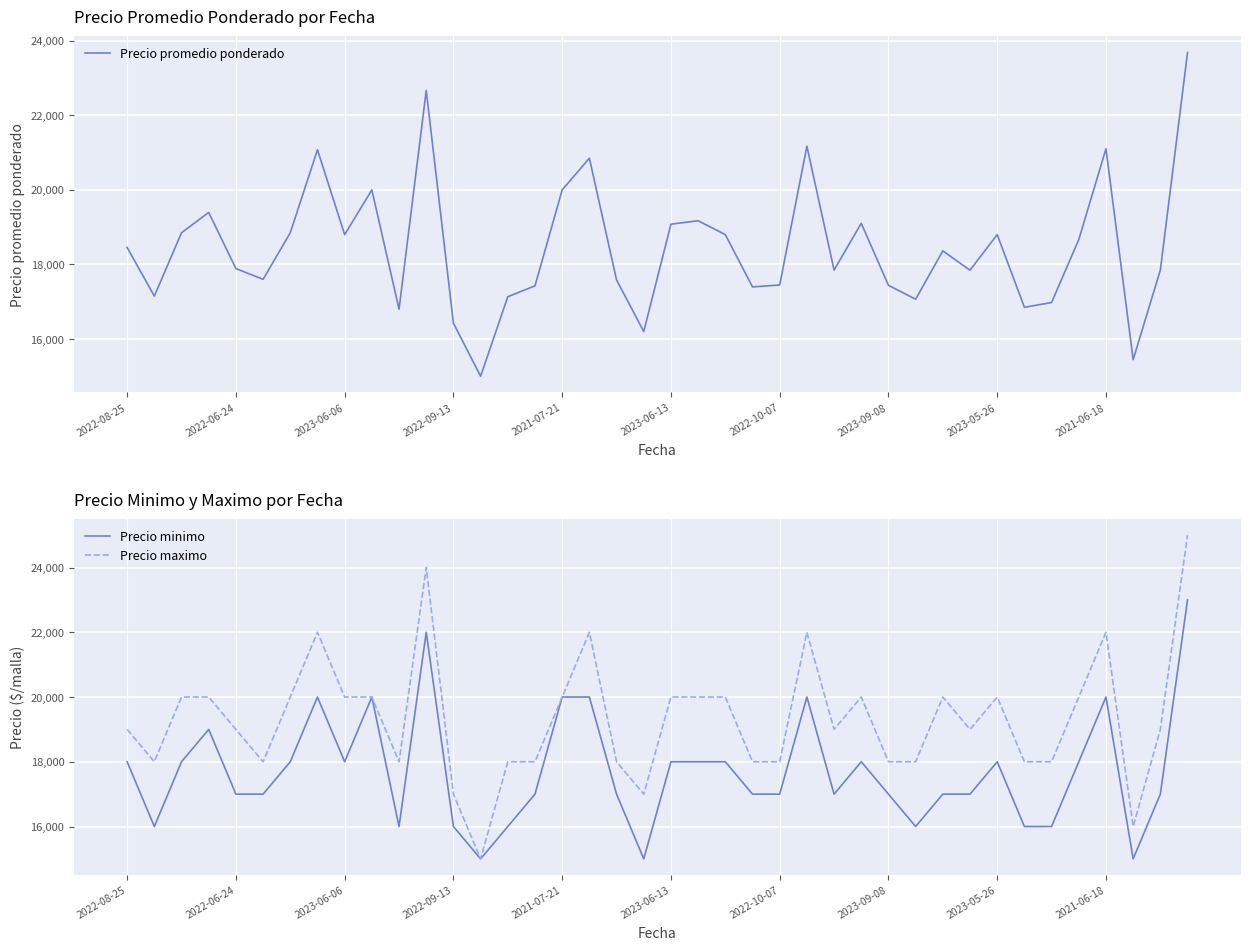

At which label does Precio minimo first exceed 17000?

2022-08-25